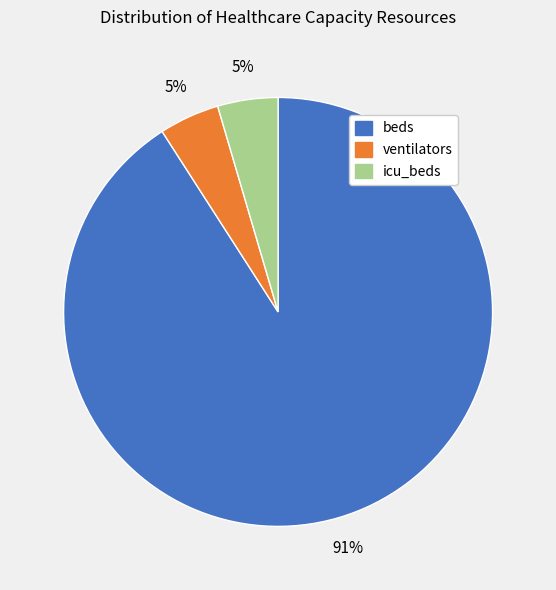

How many slices are in this pie chart?

3